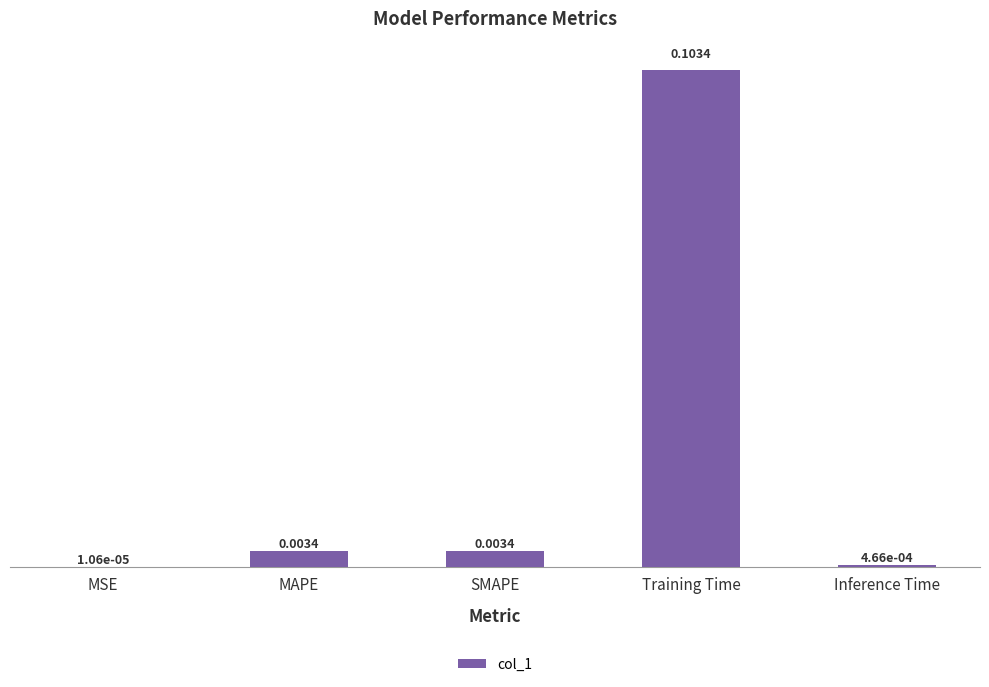

What is the change in value from MAPE to Training Time?

+0.1